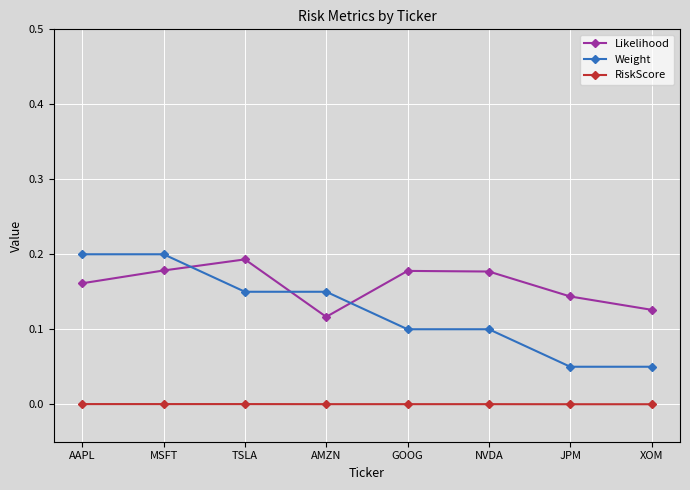

How many interior local peaks does the Likelihood series have?

2